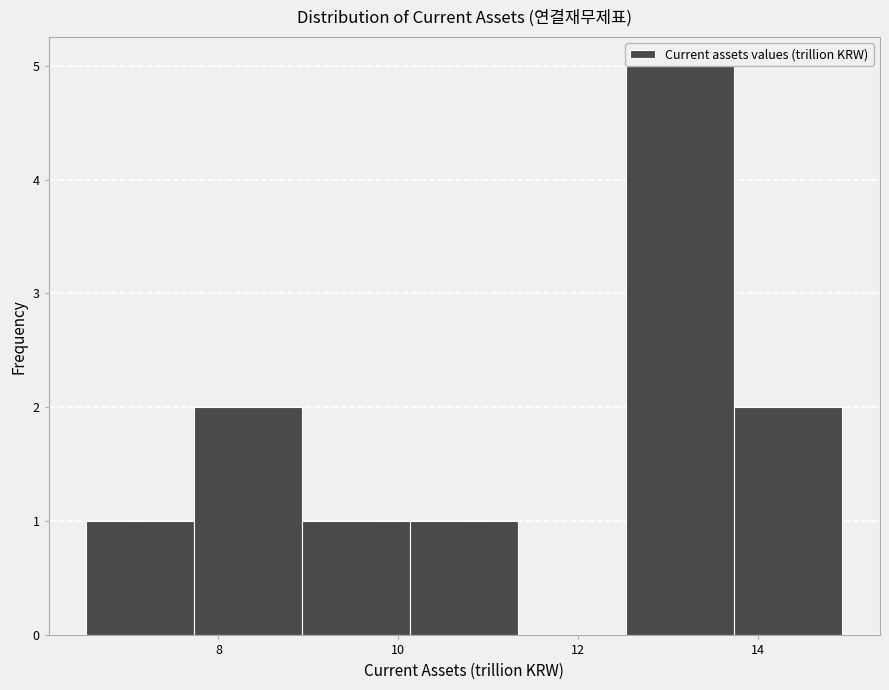

Reading left to right, list every bar in this chart as the range it spans on the x-axis followed by its height. Neither the bar edges nor the heights are printed on the chart, so give them approximately, as read against the axes.

6.6 to 7.8: 1
7.8 to 9.0: 2
9.0 to 10.2: 1
10.2 to 11.4: 1
11.4 to 12.6: 0
12.6 to 13.8: 5
13.8 to 15.0: 2